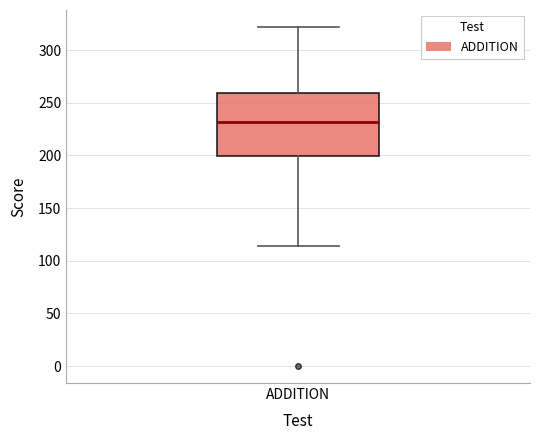

Transcribe this box plot: give where the median line is, the range the box spans, and where the two whiskers end, as read against the y-axis. The values are not printed on the chart, so give them approximately, as read against the axis.

median 230, box 200 to 260, whiskers 115 to 320